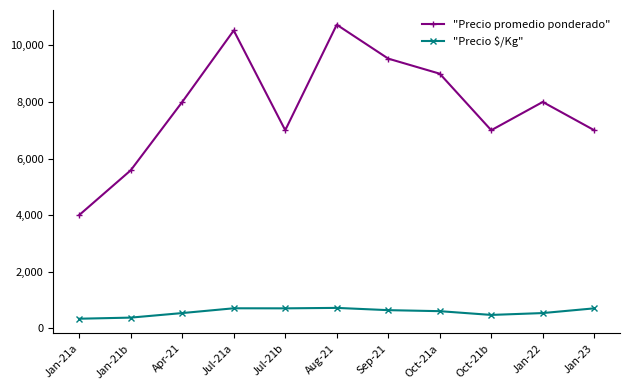

At which category does the chart reach its peak across all series?

Aug-21